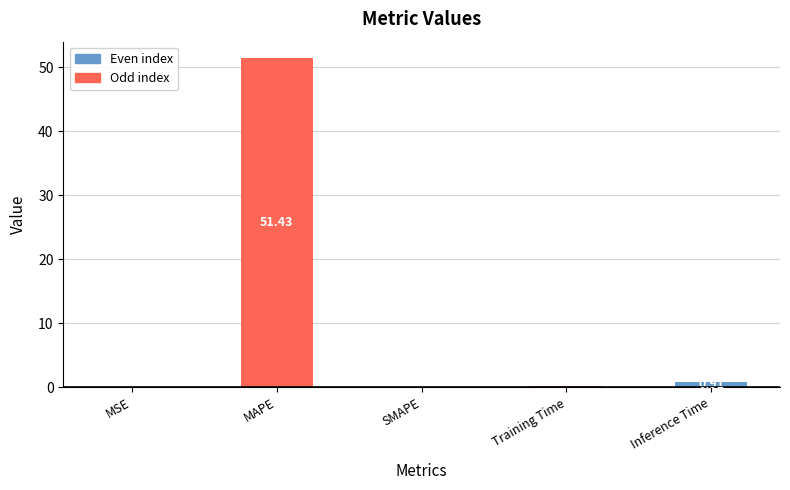

Between SMAPE and MAPE, which is larger?

MAPE